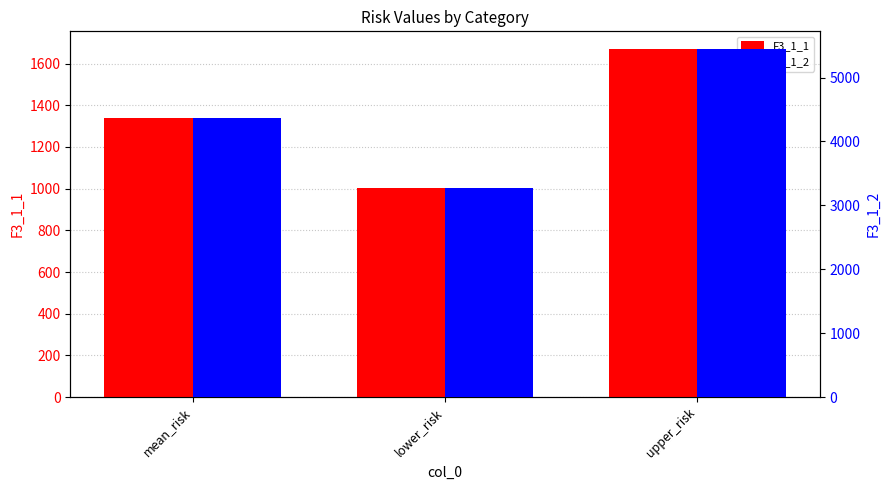

Reading left to right, extract all data points from this chart.

F3_1_1: mean_risk=1337.0	lower_risk=1002.8	upper_risk=1671.3
F3_1_2: mean_risk=4361.3	lower_risk=3270.9	upper_risk=5451.6